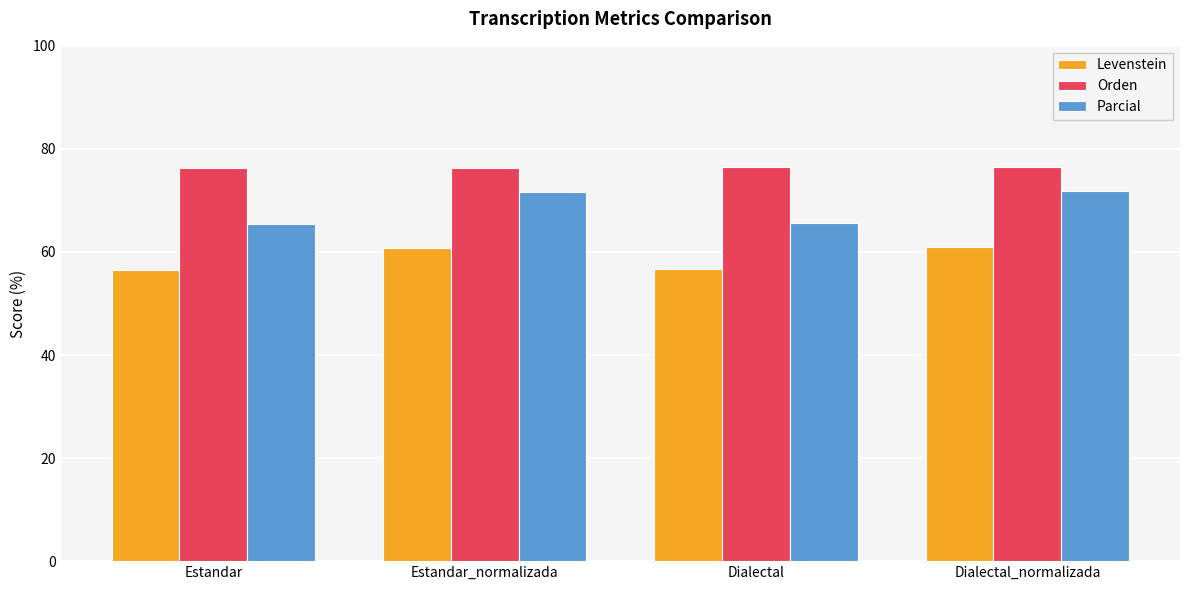

List the series in order of their overall mean, lowest first.

Levenstein, Parcial, Orden